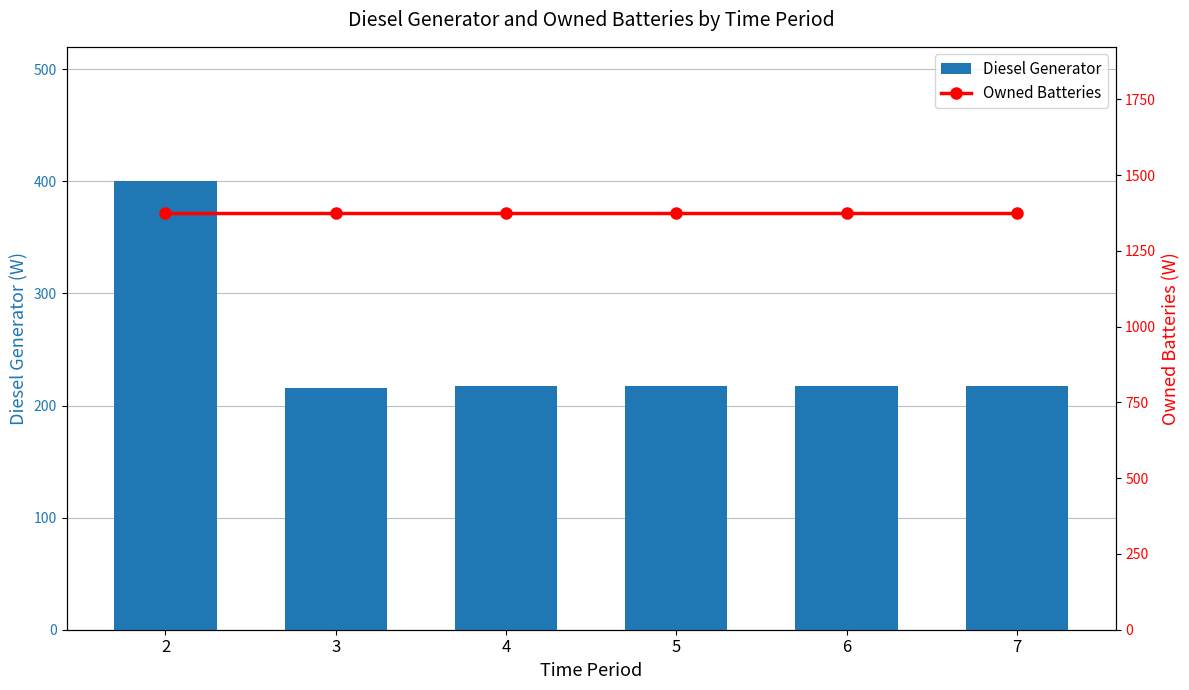

What is the value of the Owned Batteries bar at the 4th from the left?

1374